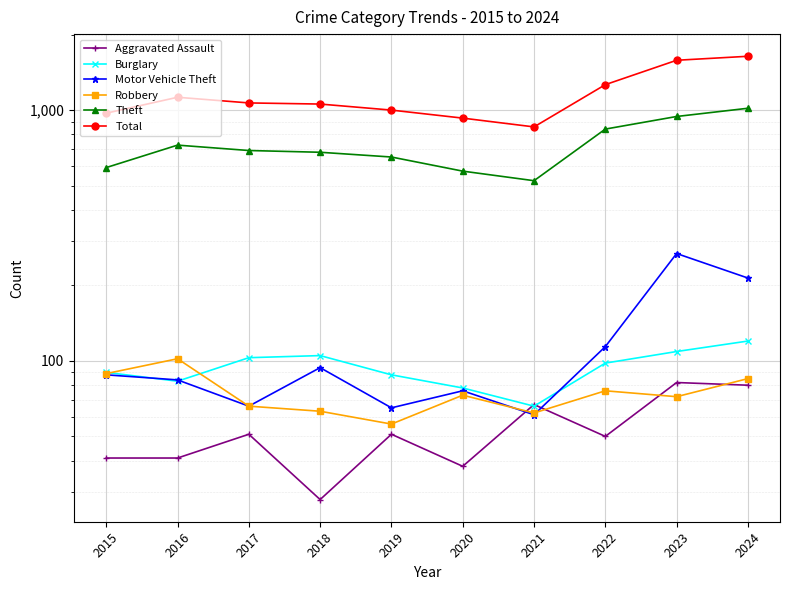

The value of Motor Vehicle Theft at 2019 is 65. True or false?

True